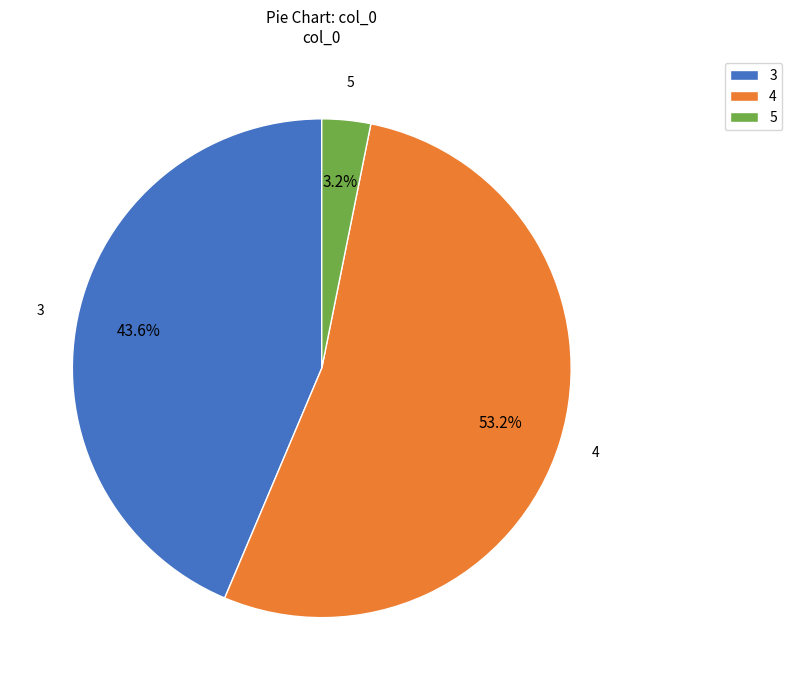

Is there a majority slice in this chart?

Yes